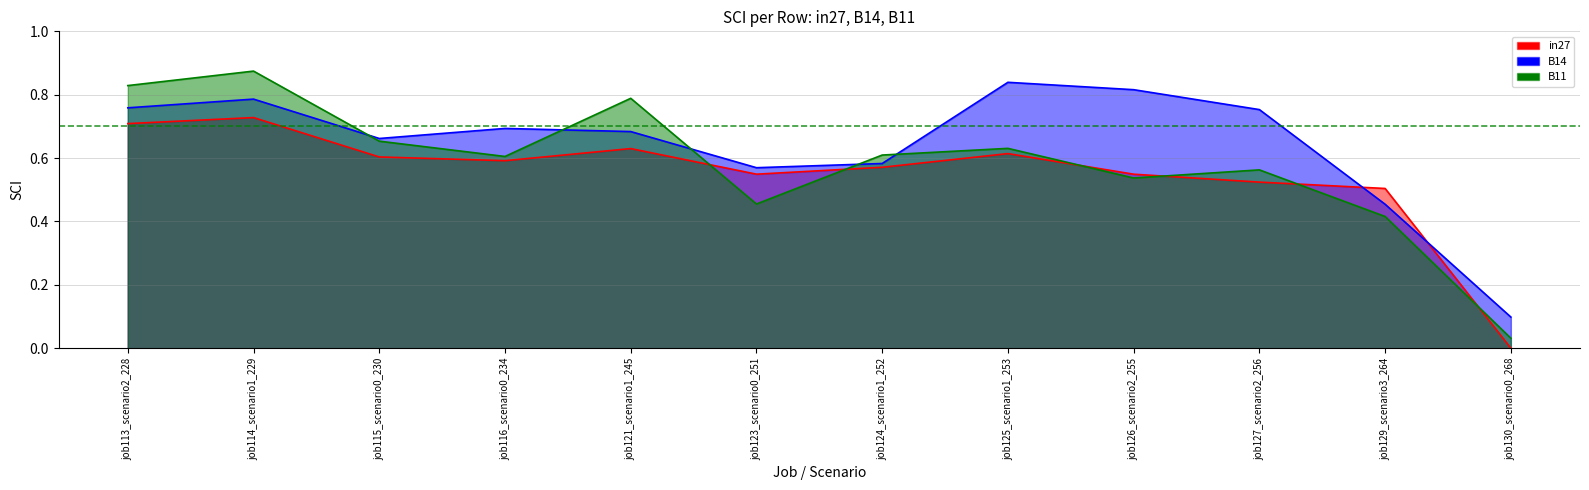

Which series ends up on top after the final intersection of in27 and B11?

B11